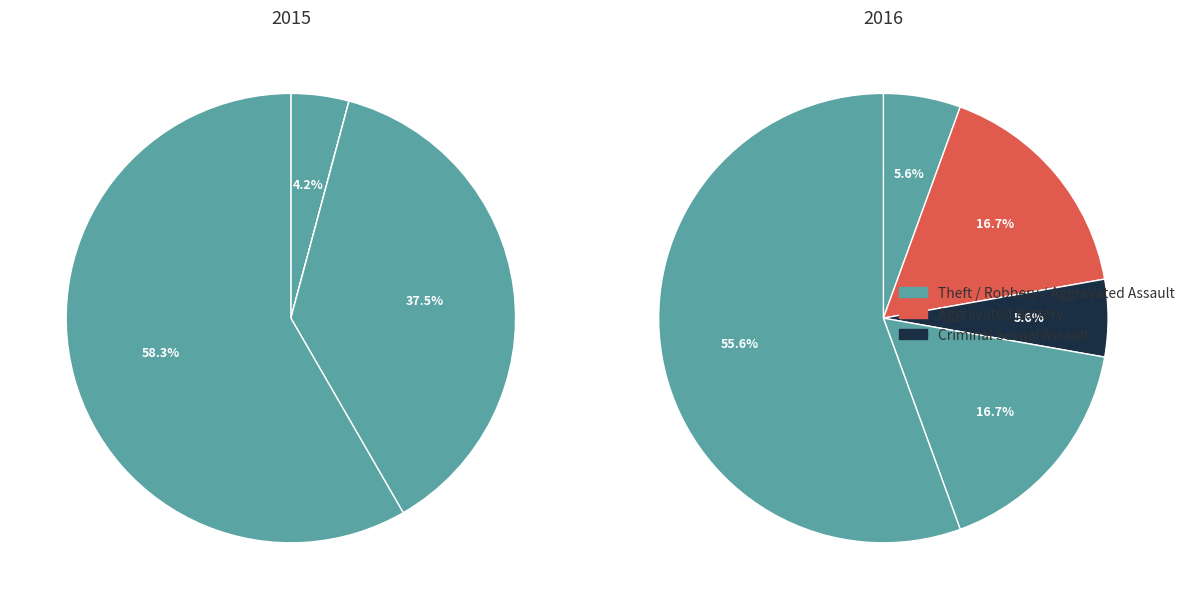

True or false: Aggravated Assault accounts for 15% of the total.

False